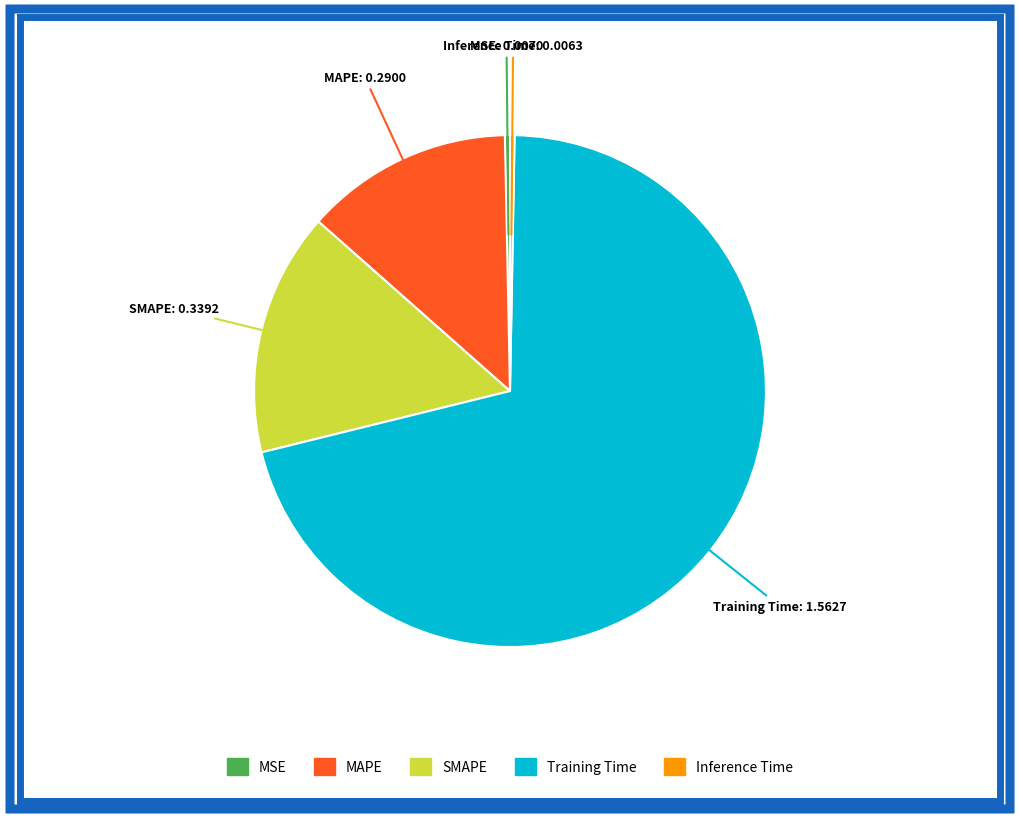

How many segments does this pie chart have?

5